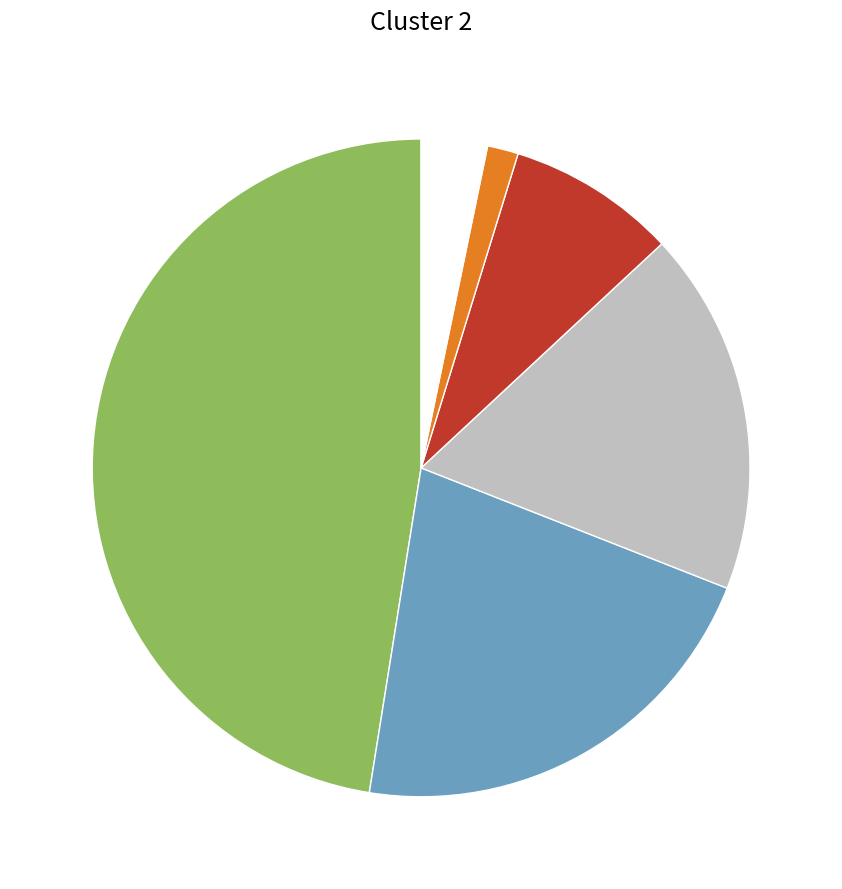

How many segments does this pie chart have?

6